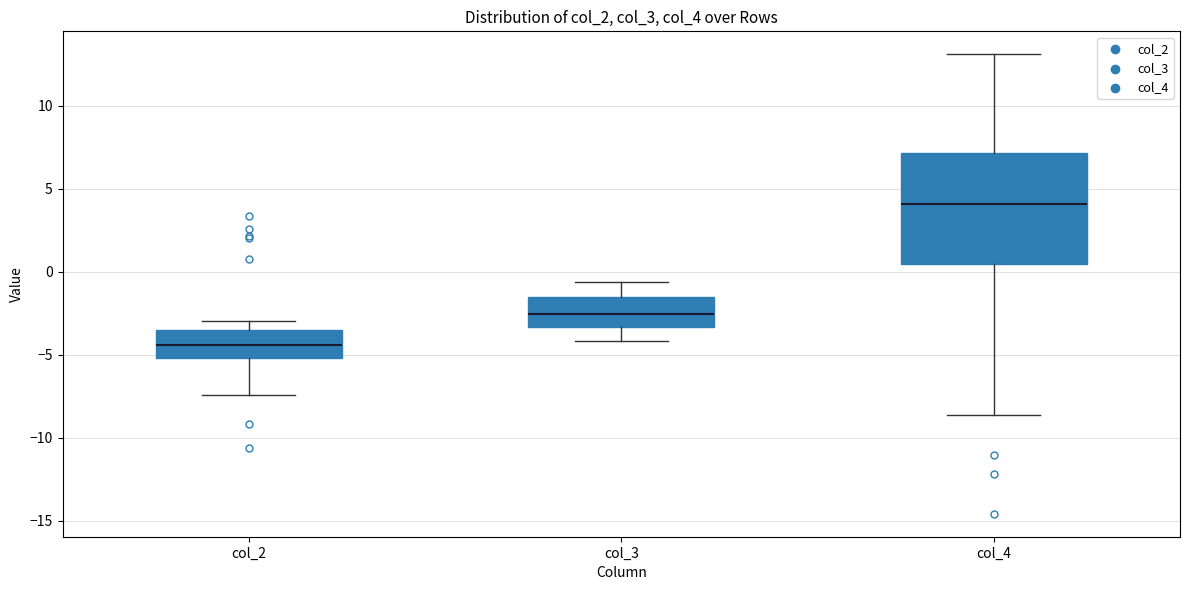

Reading left to right, transcribe this box plot: for each box, give where its median line is, the range the box spans, and where its two whiskers end, as read against the y-axis. The values are not printed on the chart, so give them approximately, as read against the axis.

col_2: median -4.5, box -5.0 to -3.5, whiskers -7.5 to -3.0
col_3: median -2.5, box -3.5 to -1.5, whiskers -4.0 to -0.5
col_4: median 4.0, box 0.5 to 7.0, whiskers -8.5 to 13.0